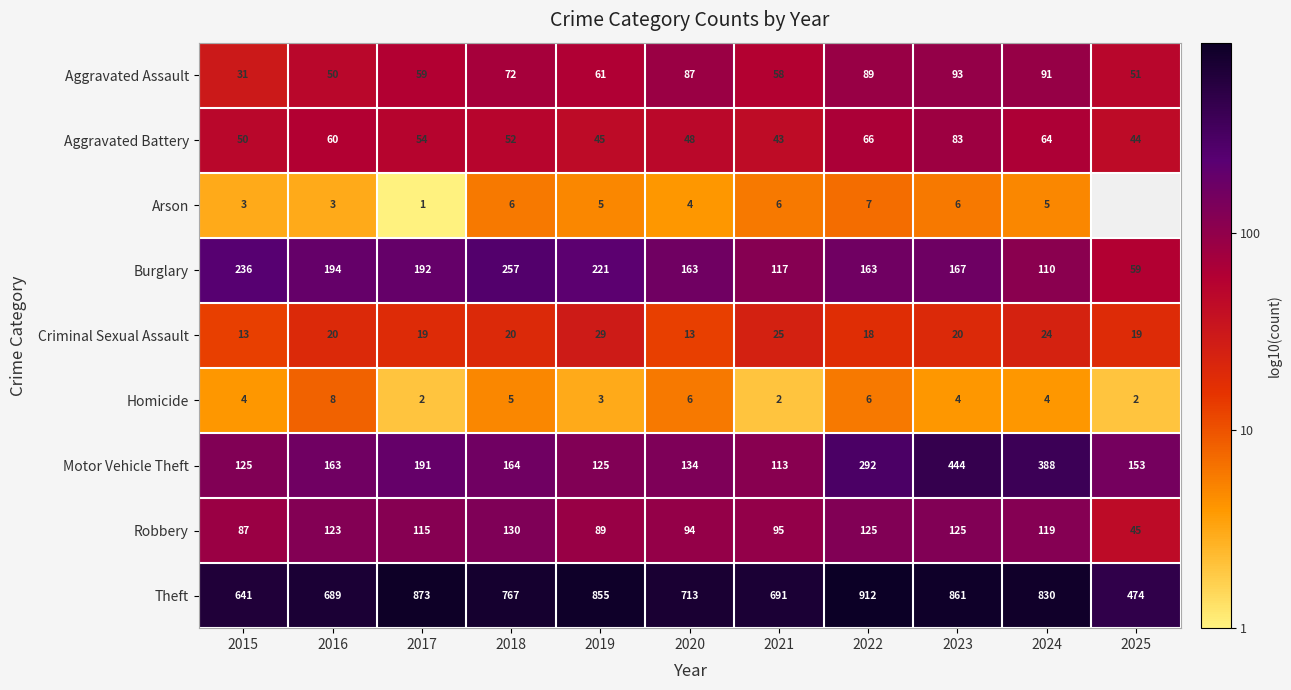

At 2020, list the series in order from largest to smallest.

Theft, Burglary, Motor Vehicle Theft, Robbery, Aggravated Assault, Aggravated Battery, Criminal Sexual Assault, Homicide, Arson